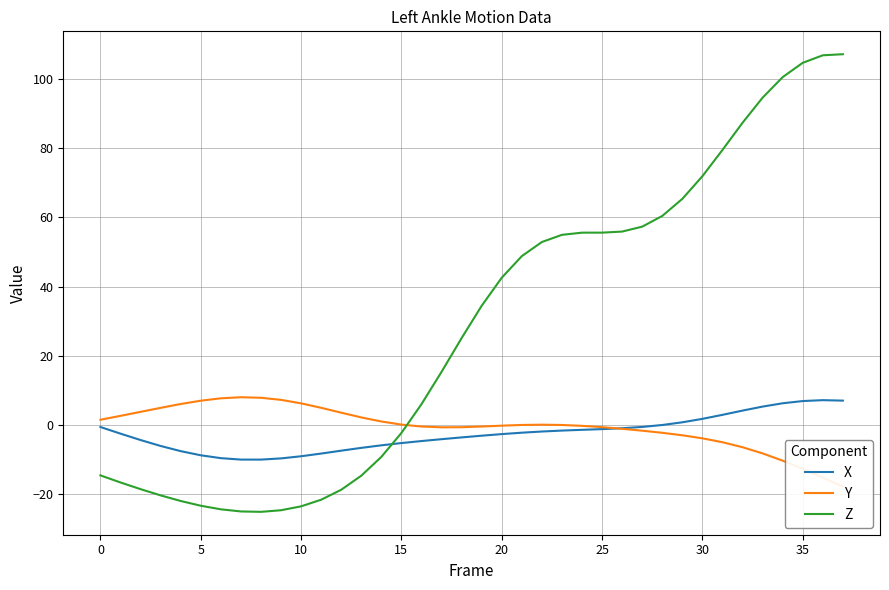

Which series has the largest range (max minus min)?

Z